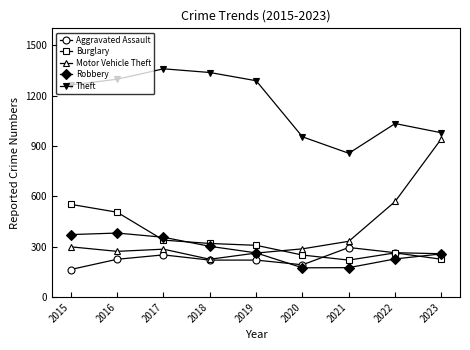

What is the sum of the Robbery values at 2017 and 2018?

658